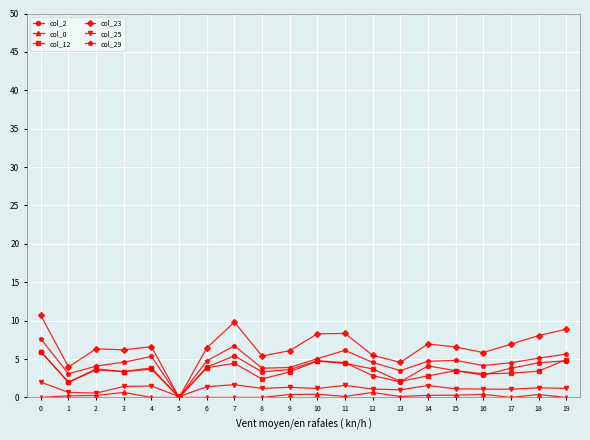

The value of col_29 at 14 is 4.7. True or false?

True